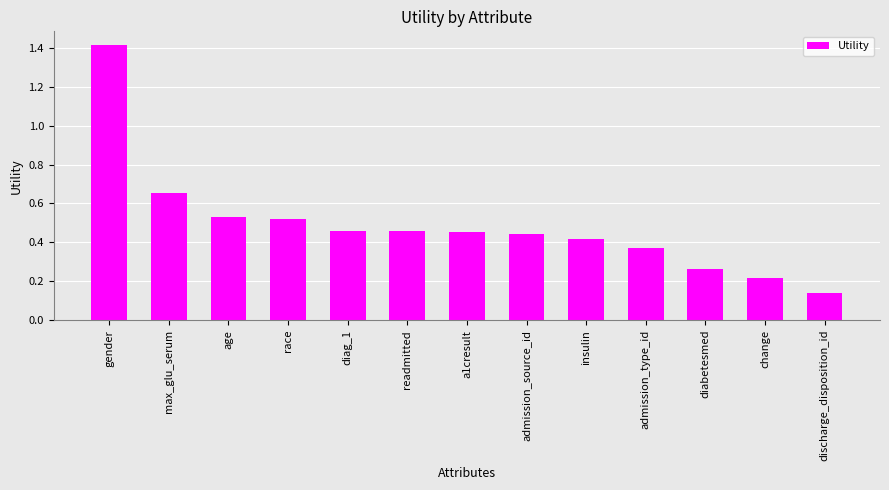

What is the change in value from gender to diag_1?

-1.0